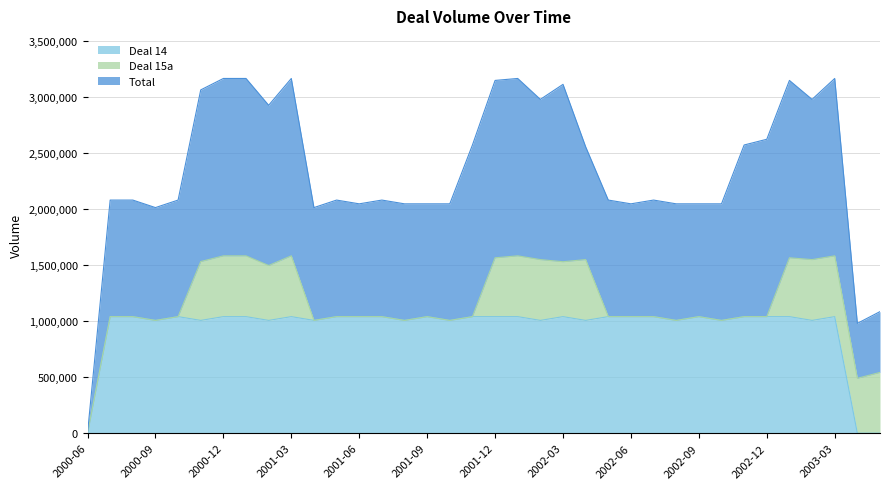

Reading right to left, transcribe all the data shown in this chart.

Deal 14: 2003-05=0	2003-04=0	2003-03=1040050	2003-02=1006500	2003-01=1040050	2002-12=1040050	2002-11=1040050	2002-10=1006500	2002-09=1040050	2002-08=1006500	2002-07=1040050	2002-06=1040050	2002-05=1040050	2002-04=1006500	2002-03=1040050	2002-02=1006500	2002-01=1040050	2001-12=1040050	2001-11=1040050	2001-10=1006500	2001-09=1040050	2001-08=1006500	2001-07=1040050	2001-06=1040050	2001-05=1040050	2001-04=1006500	2001-03=1040050	2001-02=1006500	2001-01=1040050	2000-12=1040050	2000-11=1006500	2000-10=1040050	2000-09=1006500	2000-08=1040050	2000-07=1040050	2000-06=0
Deal 15a: 2003-05=542500	2003-04=490000	2003-03=542500	2003-02=542500	2003-01=525000	2002-12=0	2002-11=0	2002-10=0	2002-09=0	2002-08=0	2002-07=0	2002-06=0	2002-05=0	2002-04=542500	2002-03=490000	2002-02=542500	2002-01=542500	2001-12=525000	2001-11=0	2001-10=0	2001-09=0	2001-08=0	2001-07=0	2001-06=0	2001-05=0	2001-04=0	2001-03=542500	2001-02=490000	2001-01=542500	2000-12=542500	2000-11=525000	2000-10=0	2000-09=0	2000-08=0	2000-07=0	2000-06=0
Total: 2003-05=542500	2003-04=490000	2003-03=1582550	2003-02=1429400	2003-01=1582550	2002-12=1582550	2002-11=1531500	2002-10=1040050	2002-09=1006500	2002-08=1040050	2002-07=1040050	2002-06=1006500	2002-05=1040050	2002-04=1006500	2002-03=1582550	2002-02=1429400	2002-01=1582550	2001-12=1582550	2001-11=1531500	2001-10=1040050	2001-09=1006500	2001-08=1040050	2001-07=1040050	2001-06=1006500	2001-05=1040050	2001-04=1006500	2001-03=1582550	2001-02=1429400	2001-01=1582550	2000-12=1582550	2000-11=1531500	2000-10=1040050	2000-09=1006500	2000-08=1040050	2000-07=1040050	2000-06=0